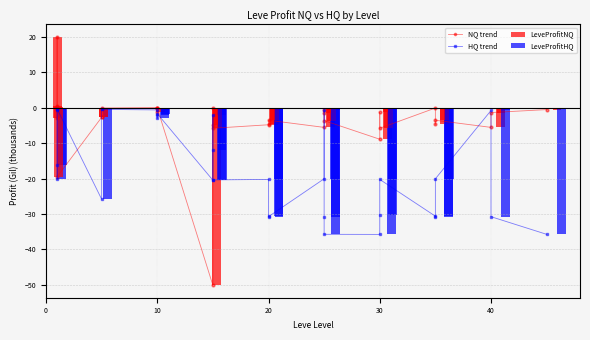

What is the sum of all NQ trend values?

-125.7